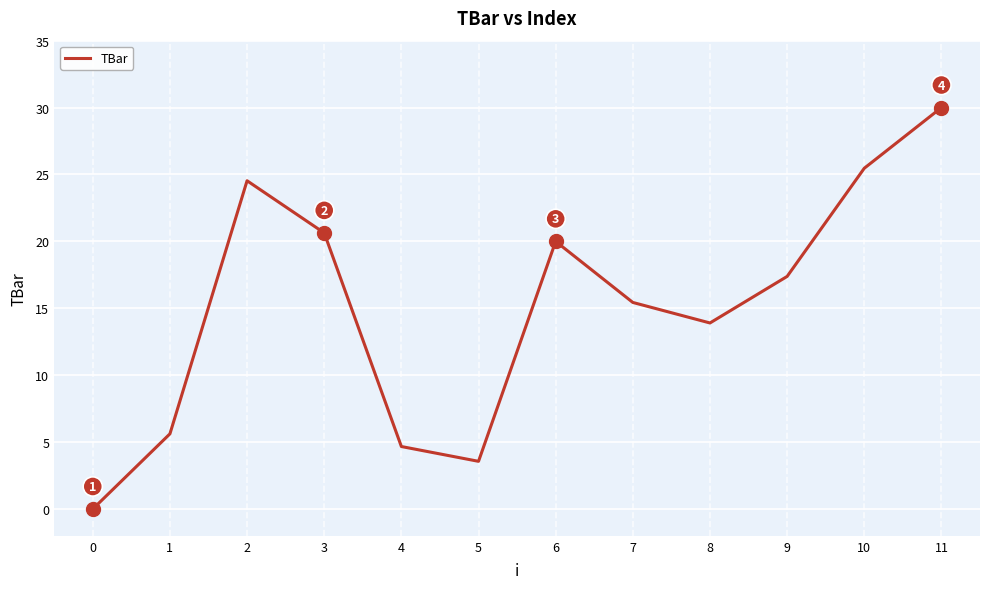

Reading left to right, what are all the values shown in this chart?

0=0.0	1=5.6	2=24.5	3=20.6	4=4.7	5=3.6	6=20.0	7=15.4	8=13.9	9=17.4	10=25.5	11=30.0